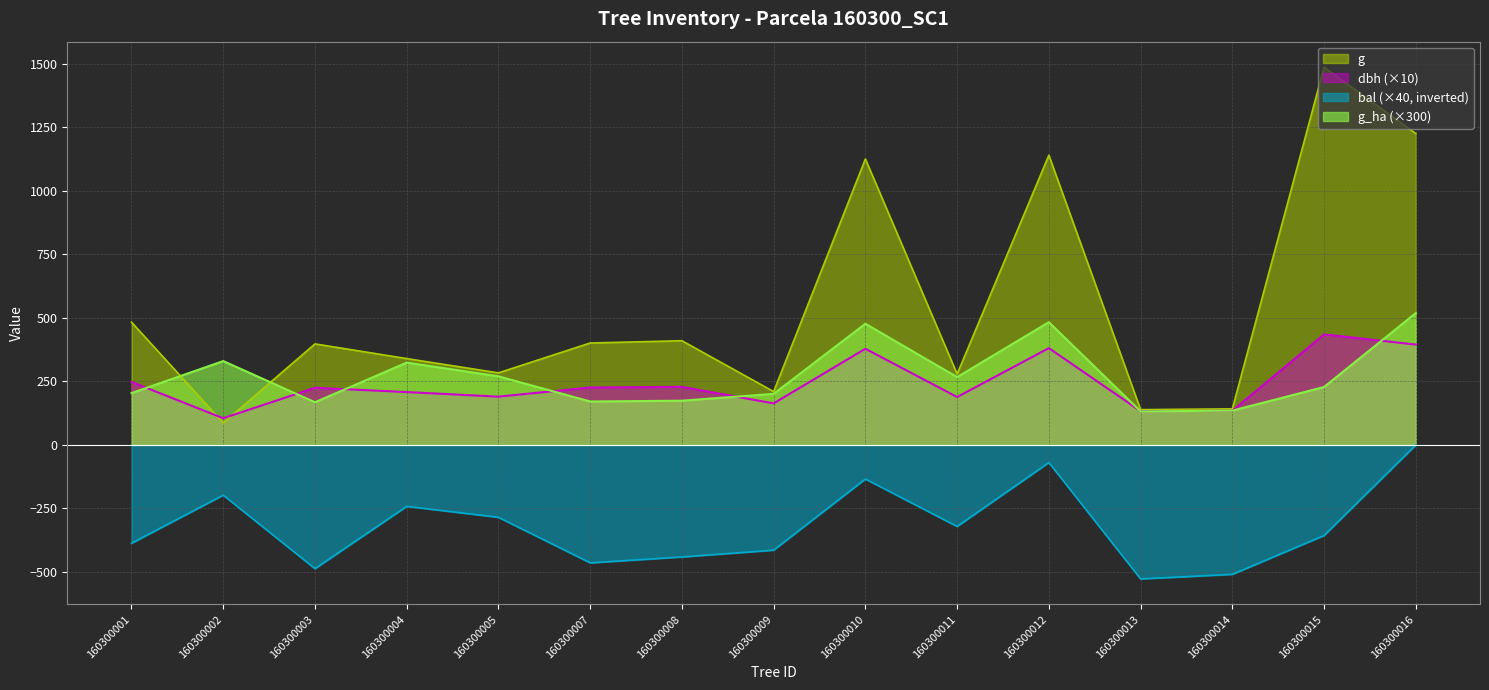

How many lines are shown in the chart?

4